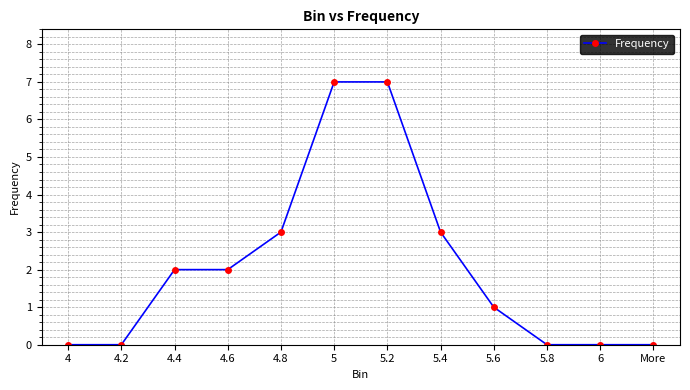

What is the sum of all values?

25